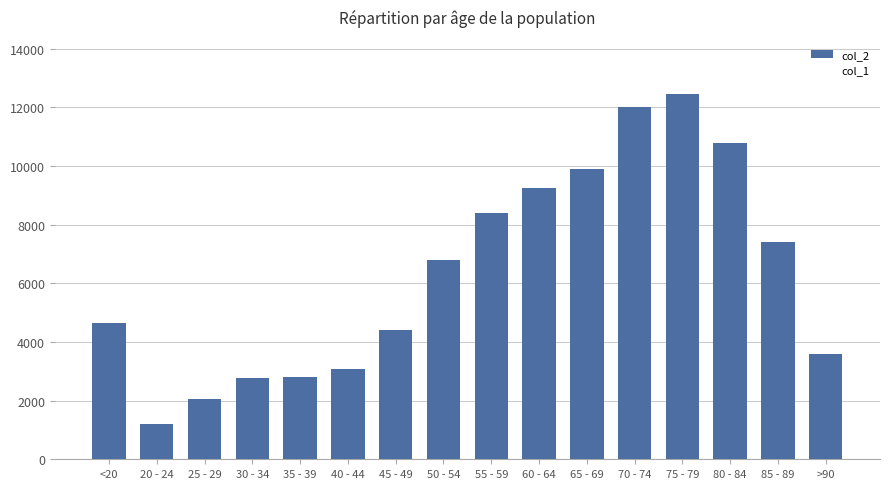

The value at 65 - 69 is 9883. True or false?

True